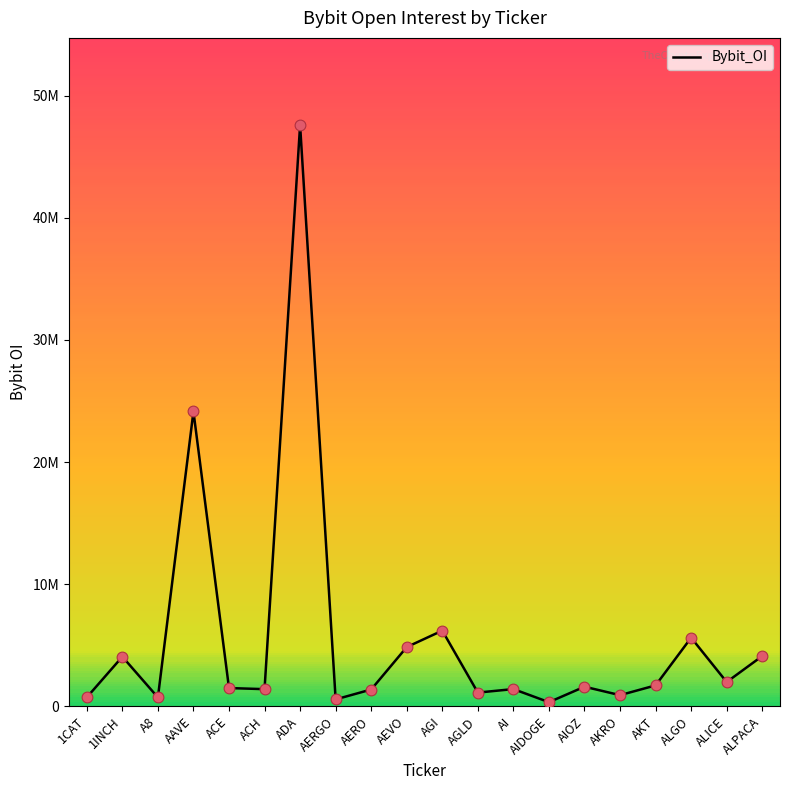

Does the chart have visible grid lines?

No